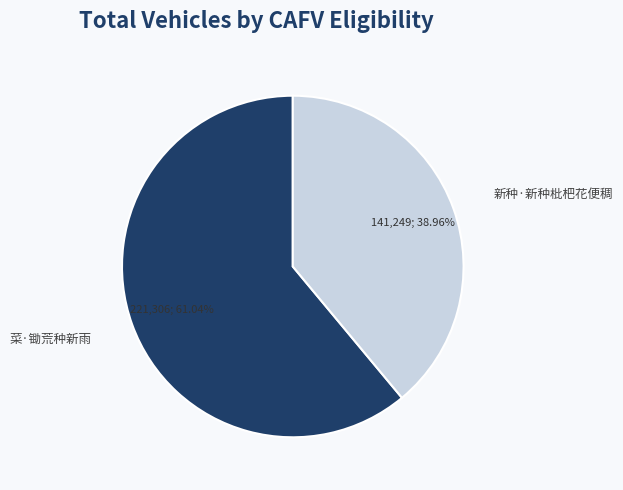

Is there any slice that represents more than half of the pie?

Yes